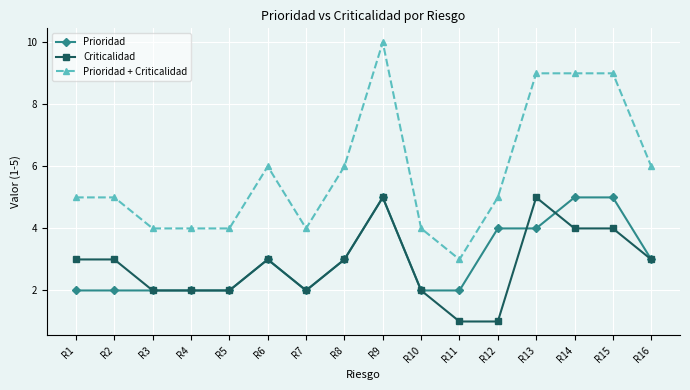

Reading left to right, extract all data points from this chart.

Prioridad: 2	2	2	2	2	3	2	3	5	2	2	4	4	5	5	3
Criticalidad: 3	3	2	2	2	3	2	3	5	2	1	1	5	4	4	3
Prioridad + Criticalidad: 5	5	4	4	4	6	4	6	10	4	3	5	9	9	9	6